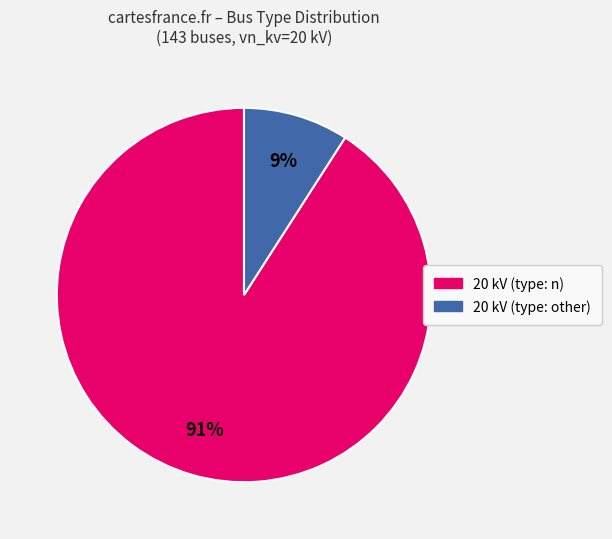

Does any single category account for the majority?

Yes